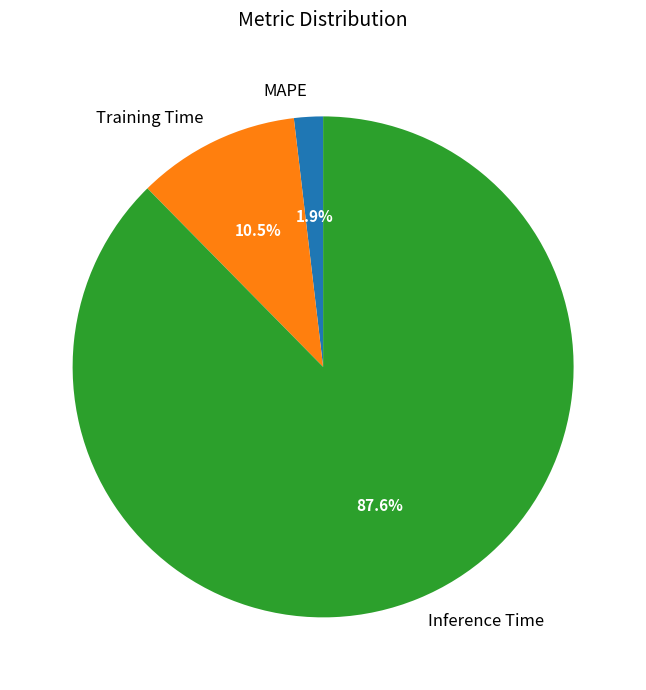

What percentage is the Inference Time slice, to the nearest percent?

88%